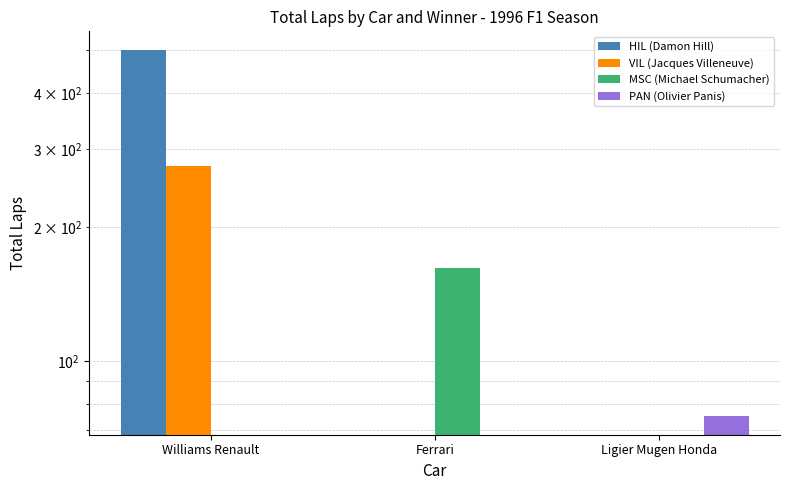

Count the VIL (Jacques Villeneuve) values in the range 0 to 275.

3